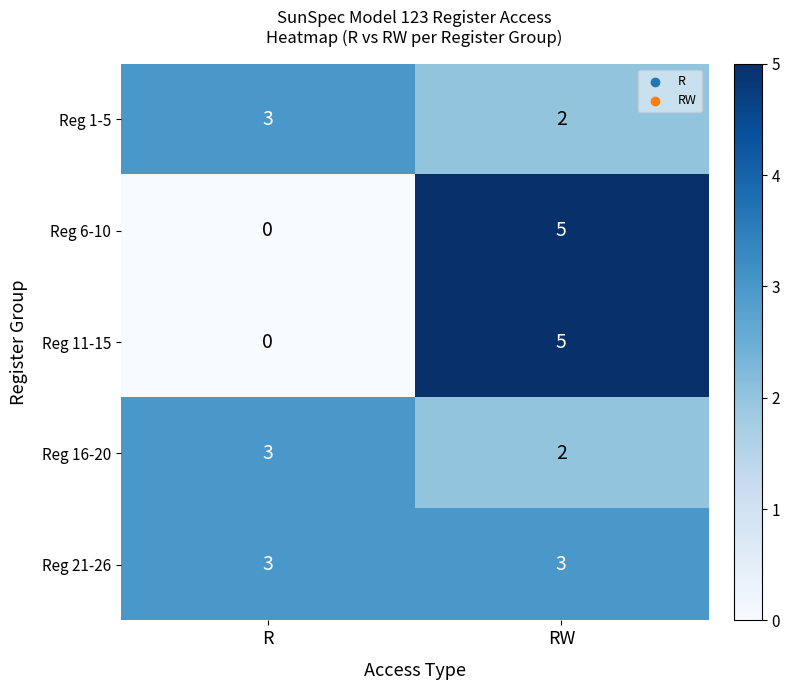

Which category has the lowest value across all series?

R